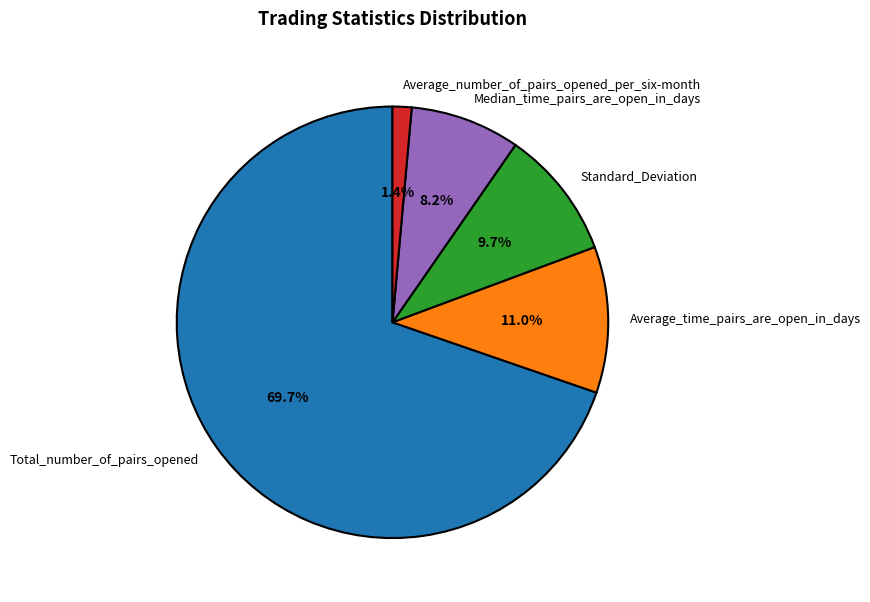

Rank the categories by value from highest to lowest.

Total_number_of_pairs_opened, Average_time_pairs_are_open_in_days, Standard_Deviation, Median_time_pairs_are_open_in_days, Average_number_of_pairs_opened_per_six-month